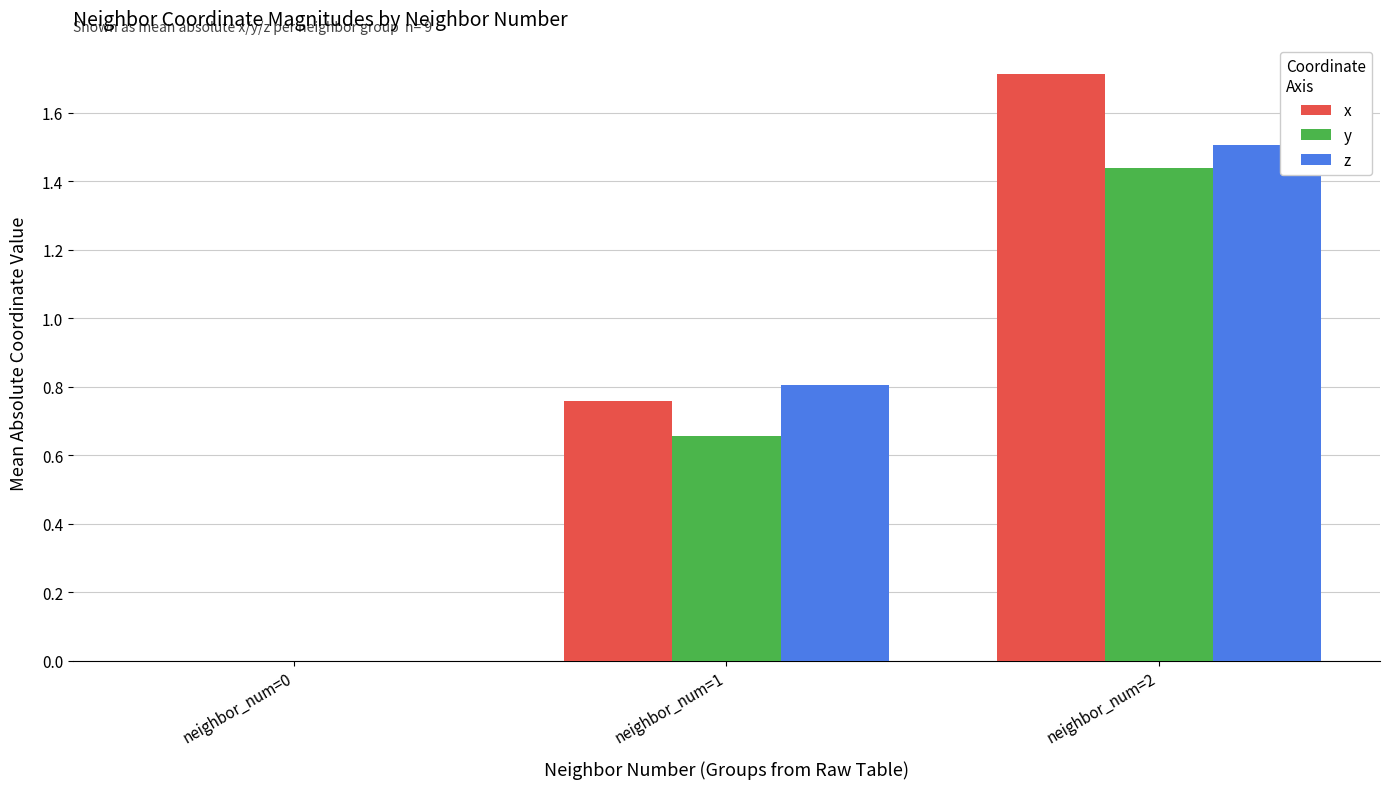

Between neighbor_num=1 and neighbor_num=2, which series saw the biggest shift?

x